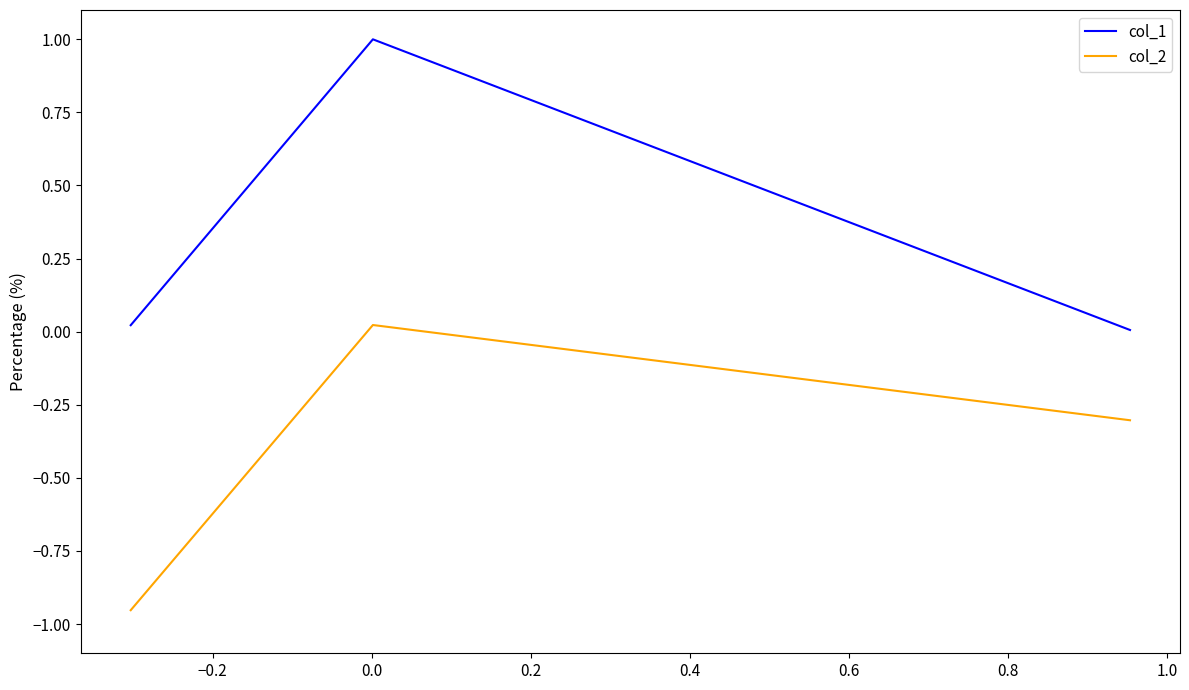

What are all the series names shown in the legend?

col_1, col_2